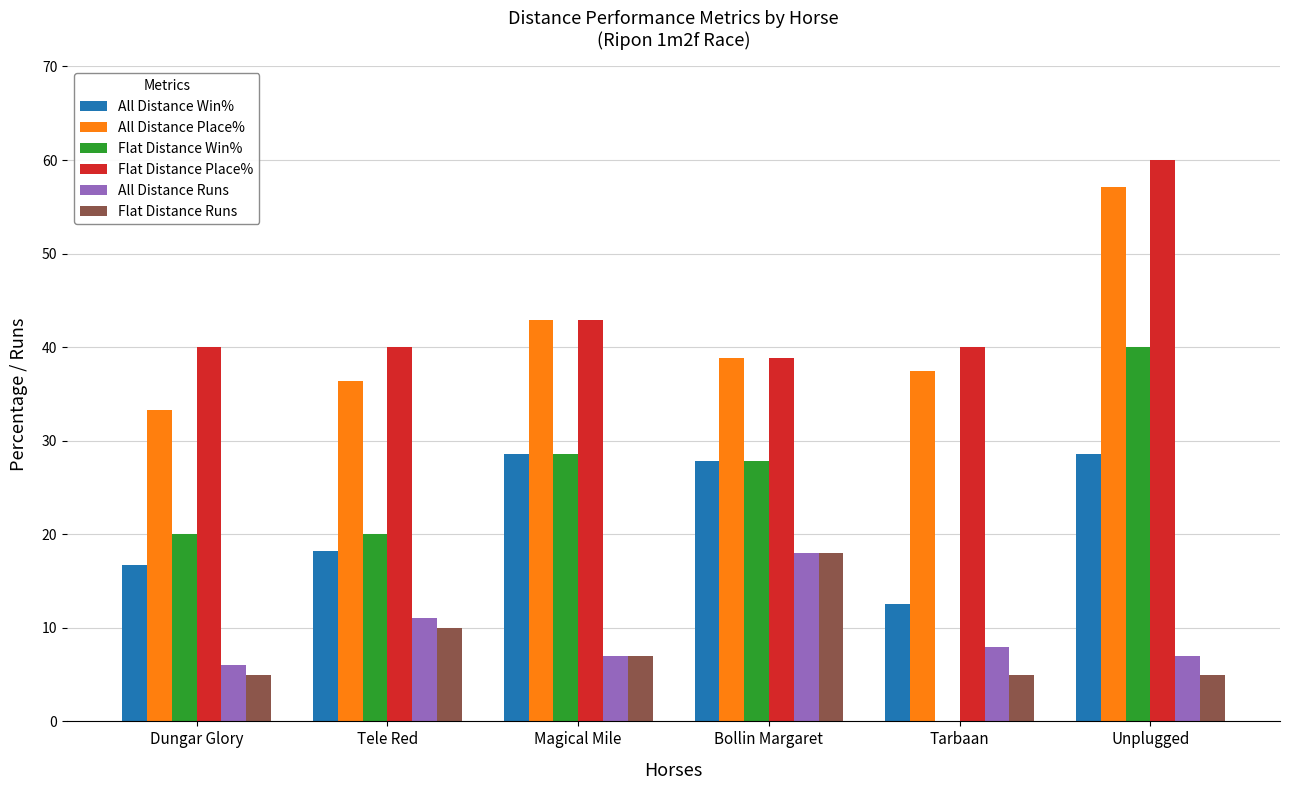

What is the total value across all series at Dungar Glory?

121.0